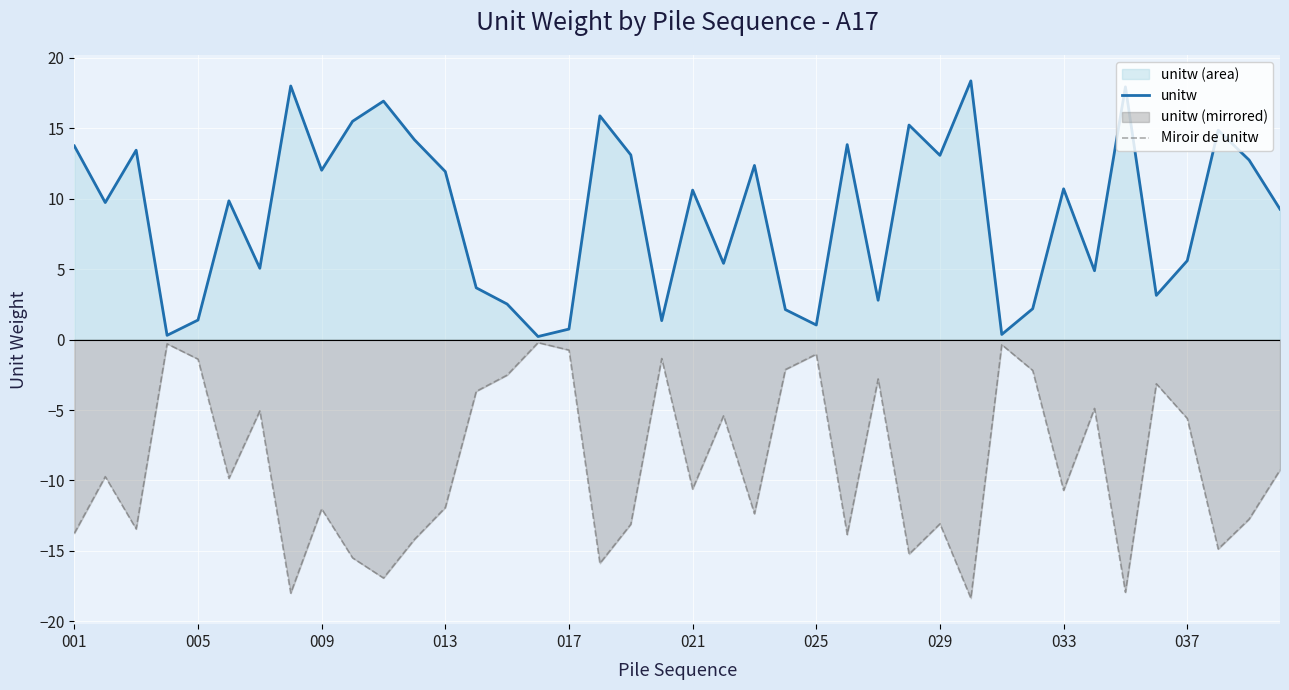

What is the difference between the second highest and minimum values in the Miroir de unitw series?

18.1